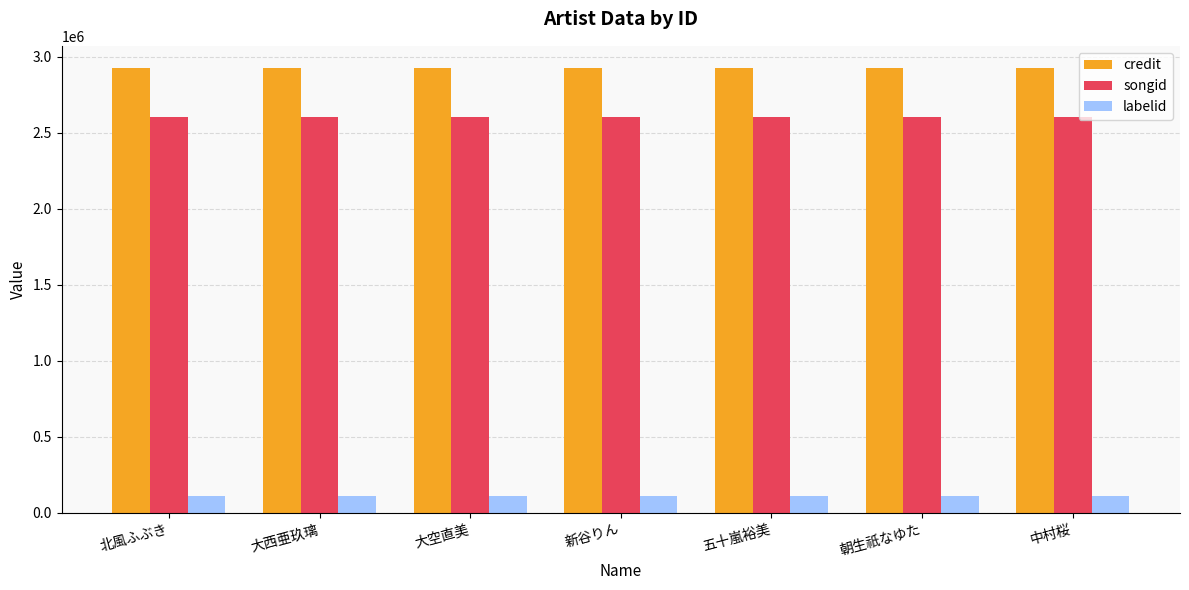

The songid series shows 2600626 at 朝生祇なゆた. True or false?

True